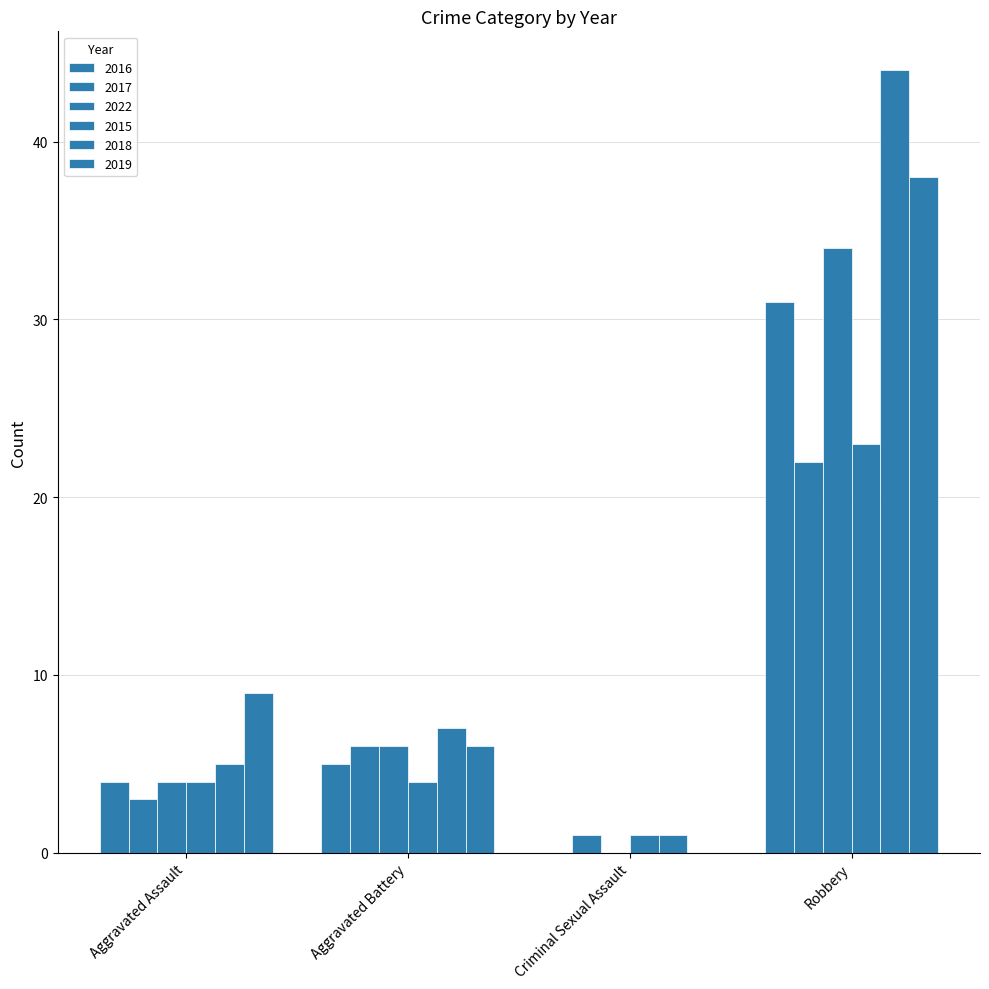

Are the bars horizontal?

No